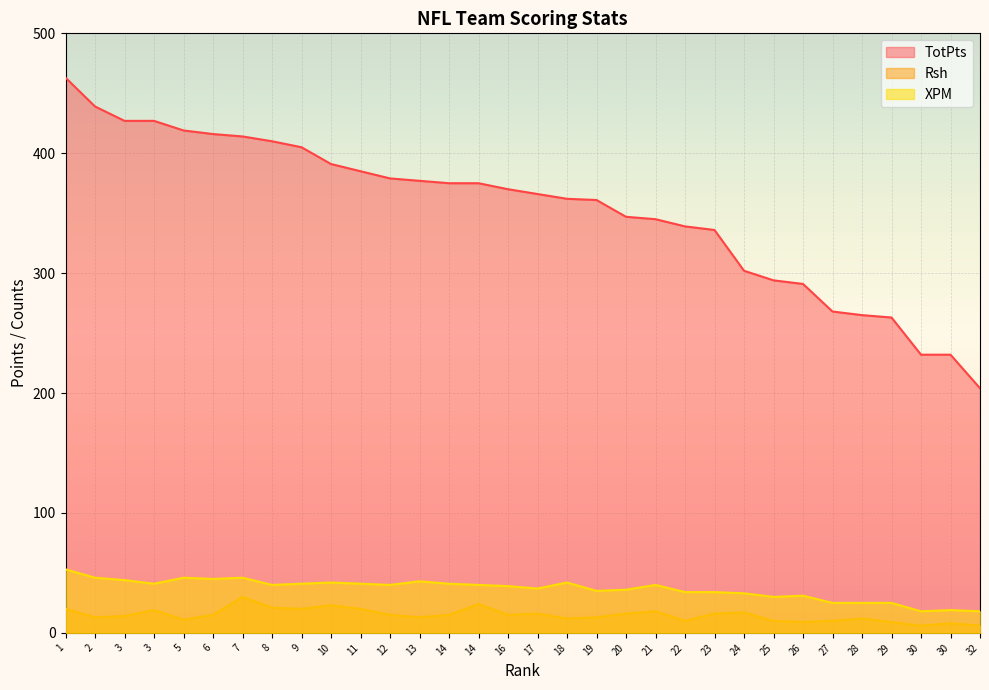

At which category does XPM reach its first local valley?

3